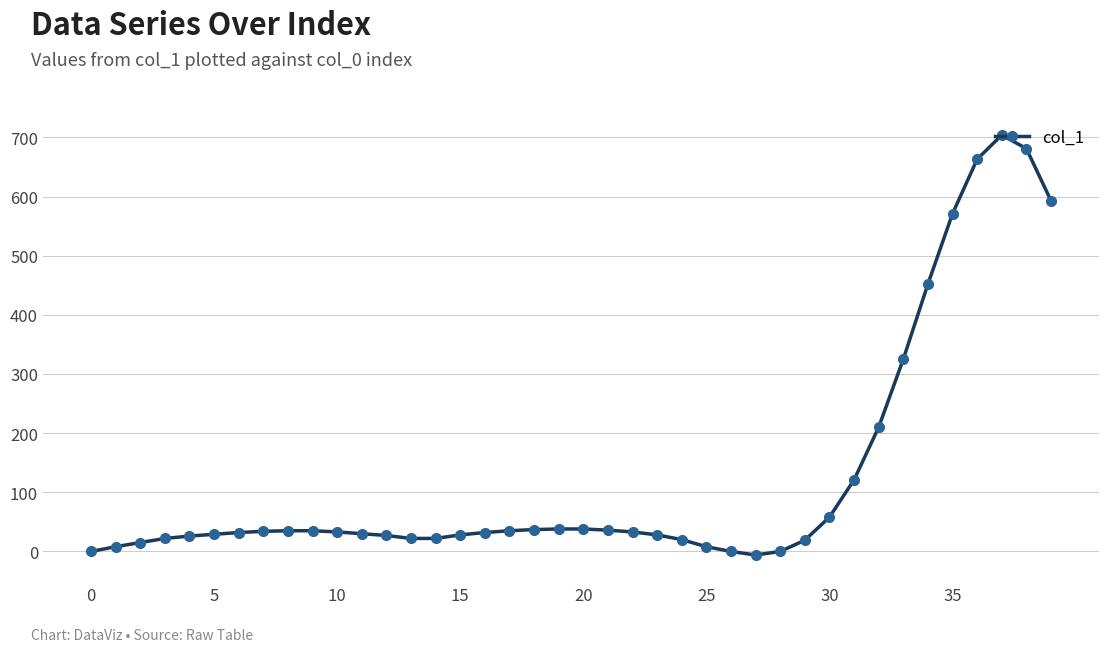

What is the sum of all values?

5094